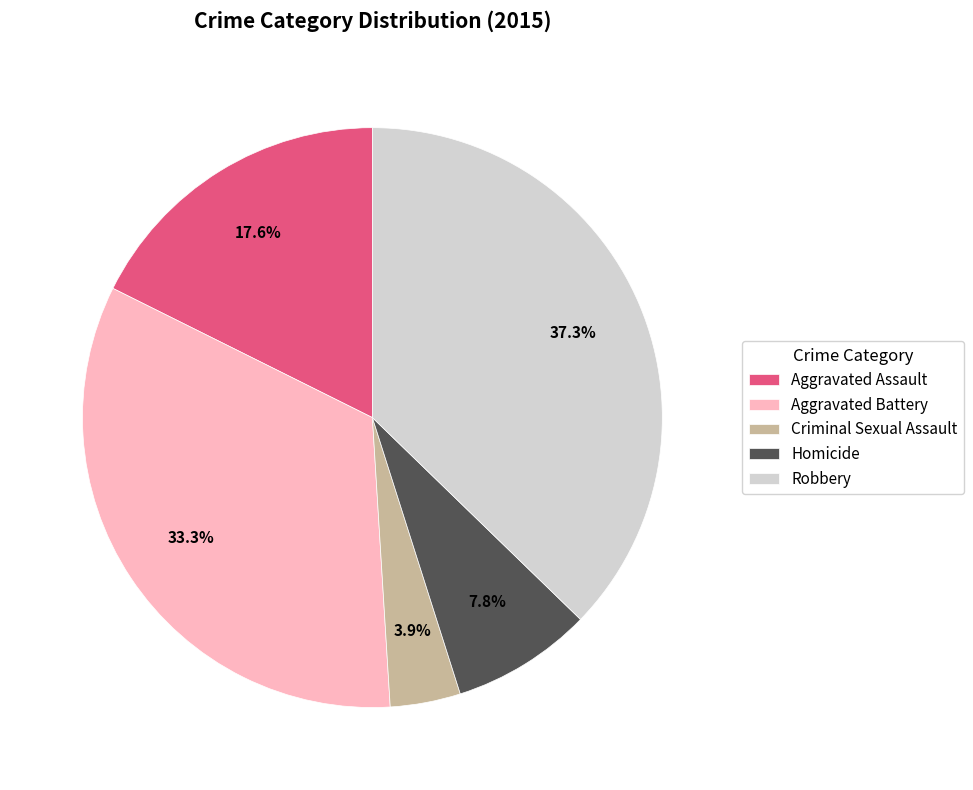

To the nearest percent, what percentage of the pie is Aggravated Battery?

33%